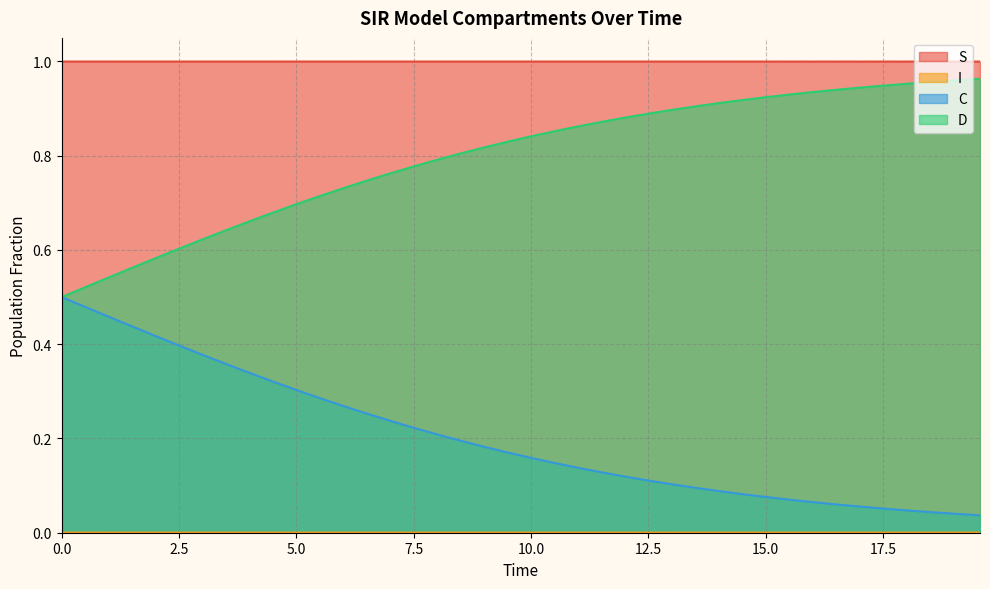

How many lines are shown in the chart?

4